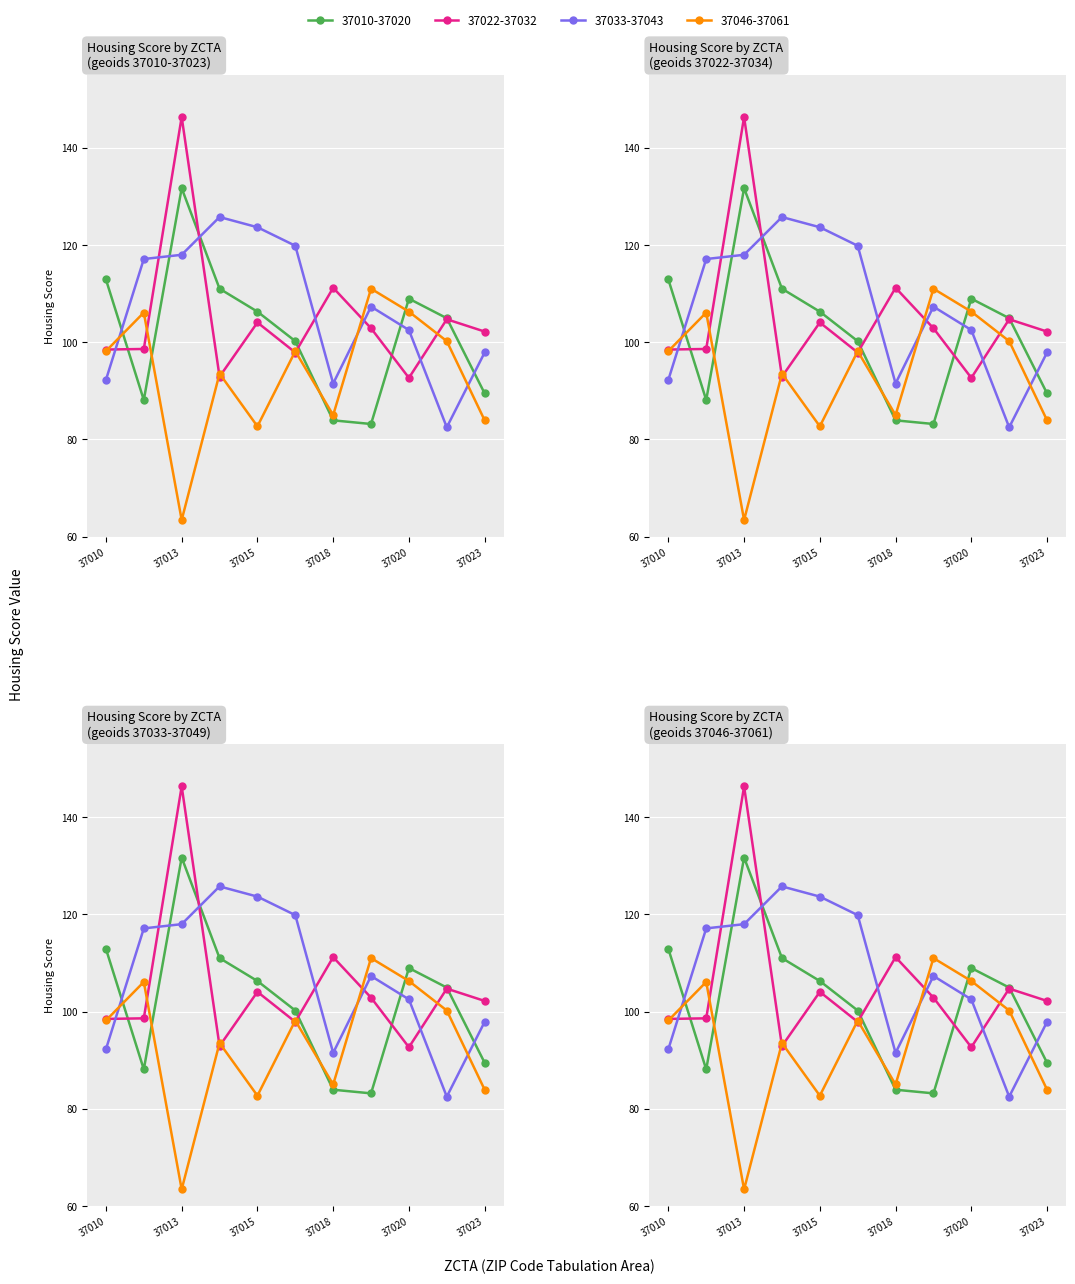

How many lines are shown in the chart?

4